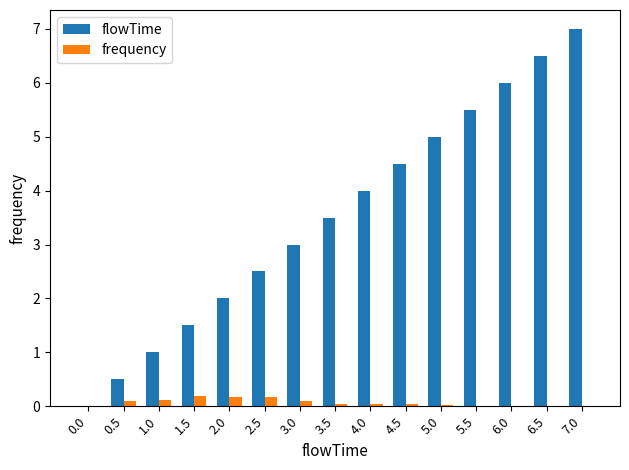

What is the sum of the frequency values at 5.0 and 4.5?

0.1